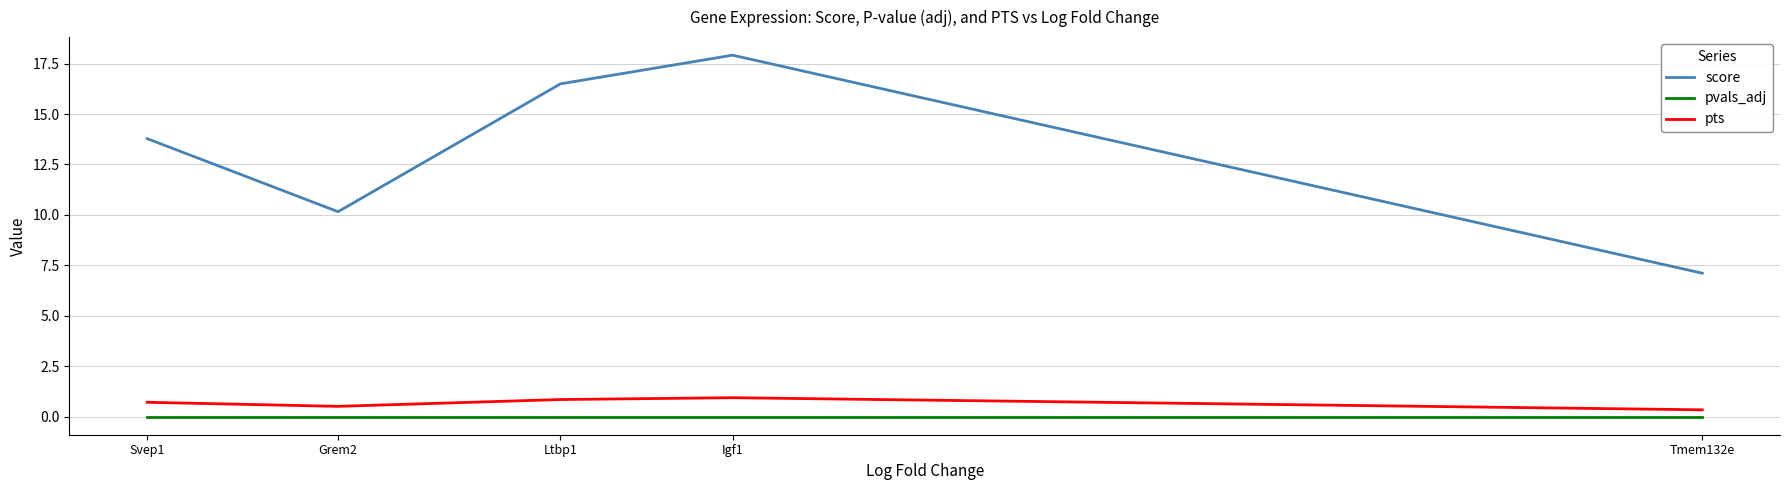

At which label does score reach its peak?

Igf1